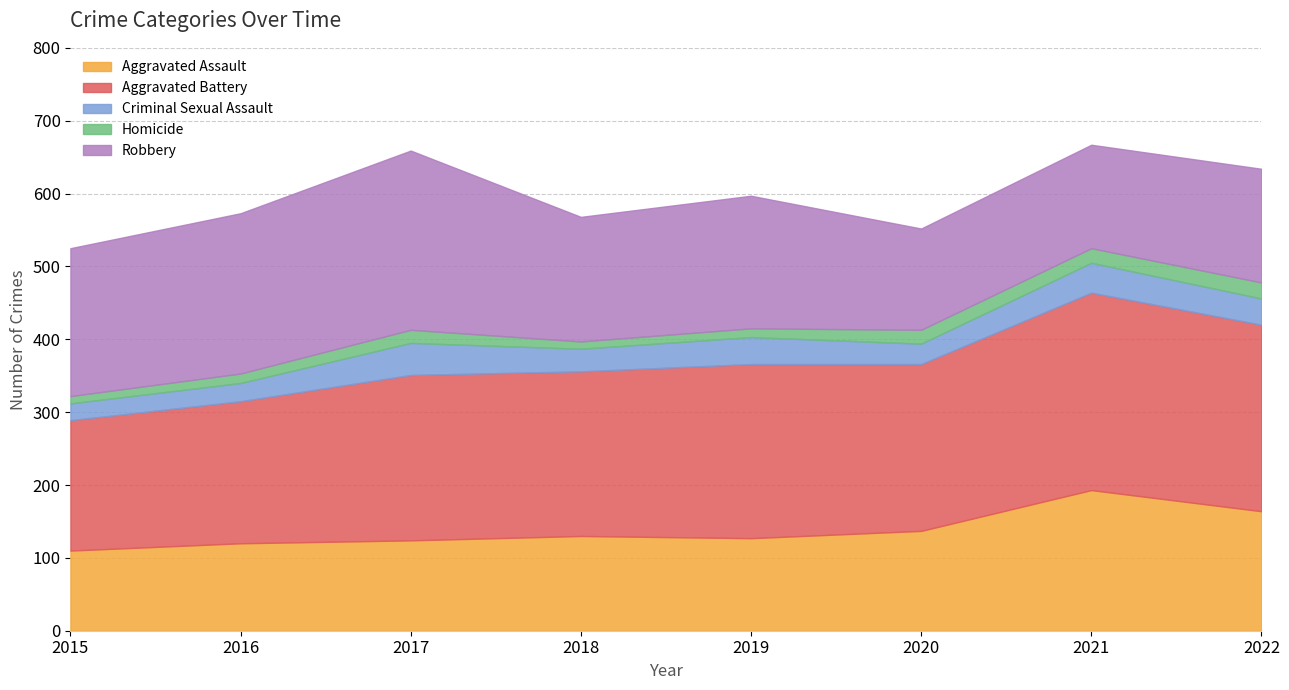

At which category does Homicide reach its first local peak?

2017